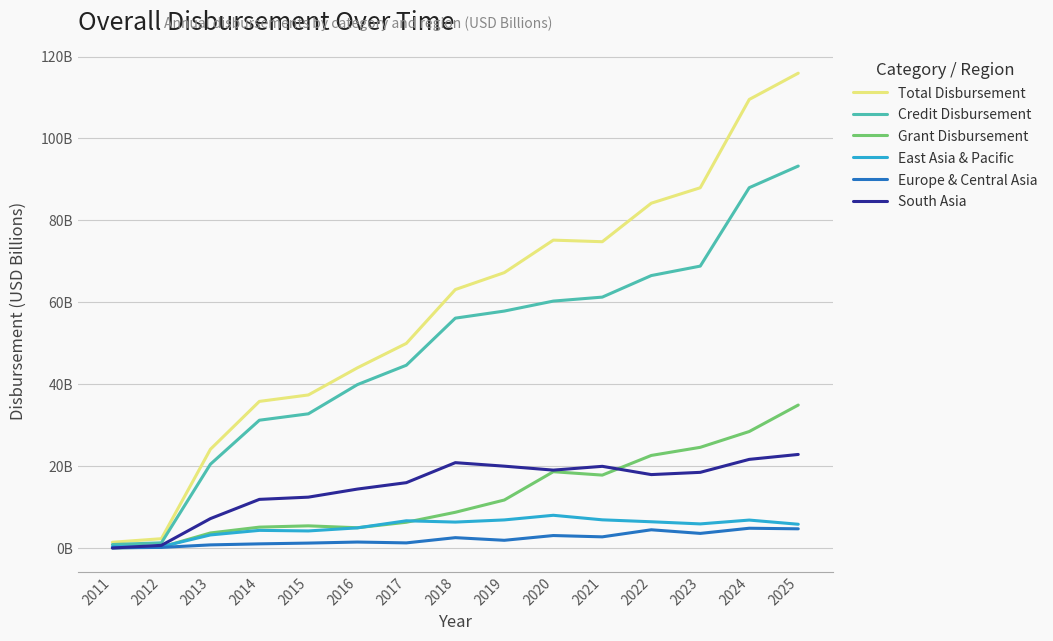

Which series changed the most between 2022 and 2024?

Total Disbursement